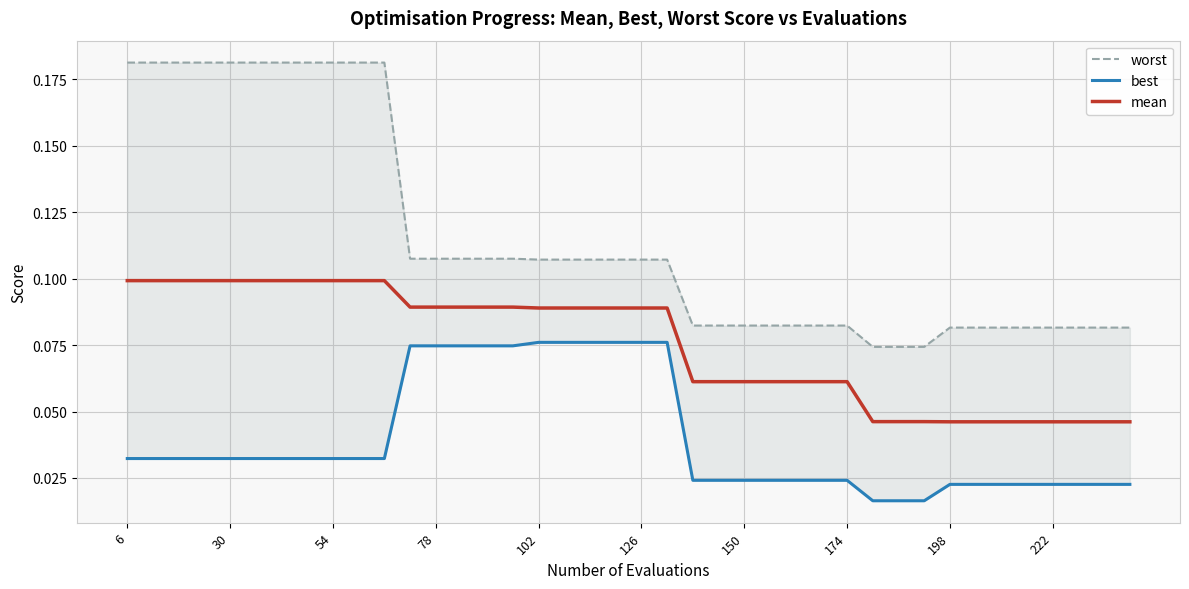

Between 30 and 10, which series saw the biggest shift?

worst